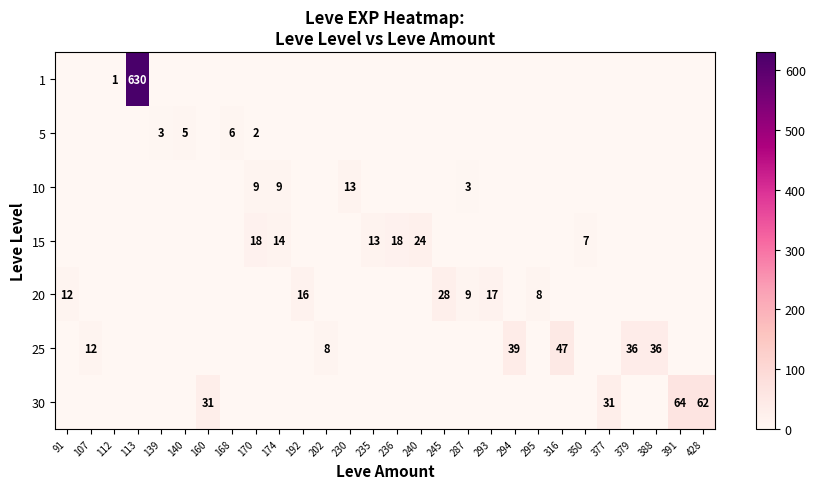

Between 140 and 113, which is larger?

113